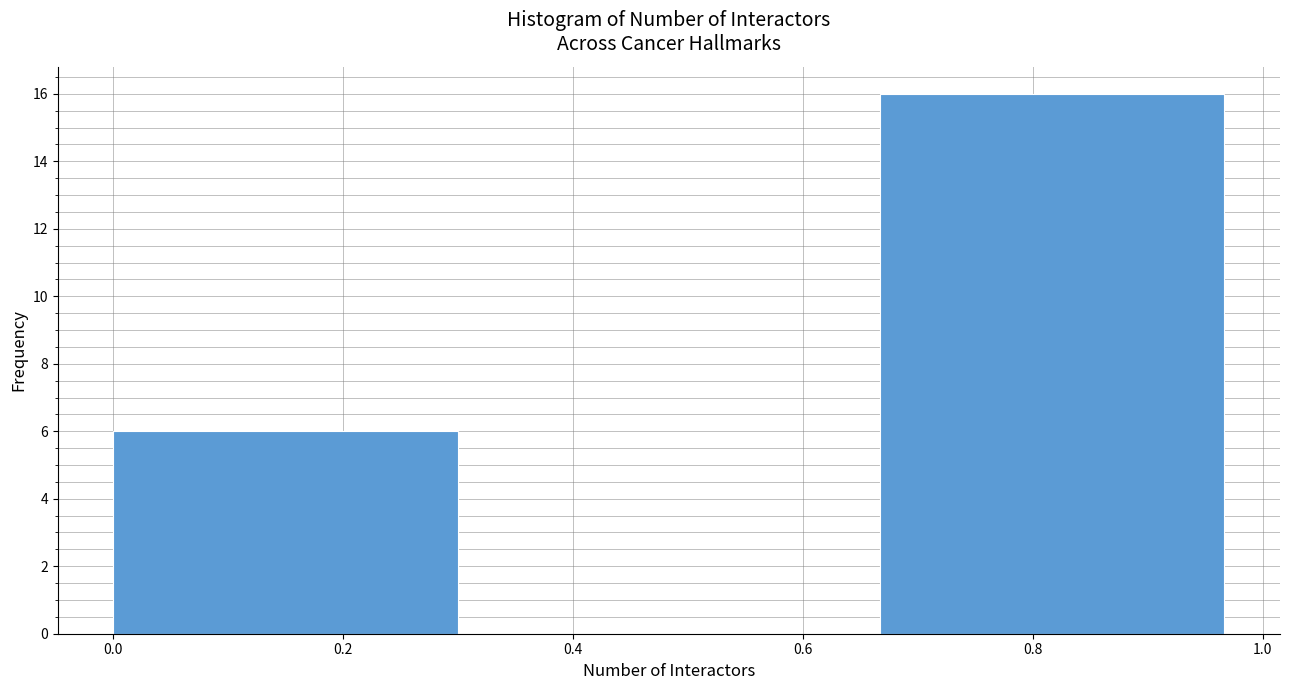

Which range on the x-axis has the tallest bar?

0.66 to 1.00